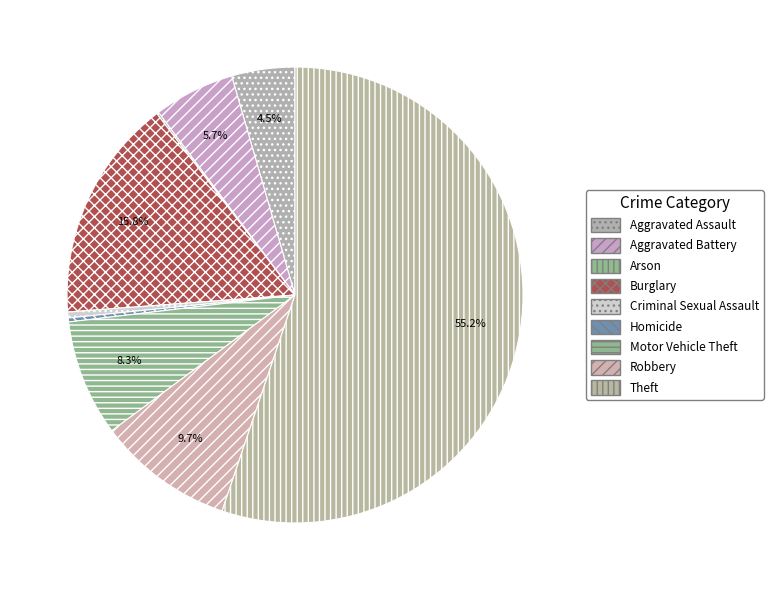

Rank the categories by value from highest to lowest.

Theft, Burglary, Robbery, Motor Vehicle Theft, Aggravated Battery, Aggravated Assault, Criminal Sexual Assault, Homicide, Arson